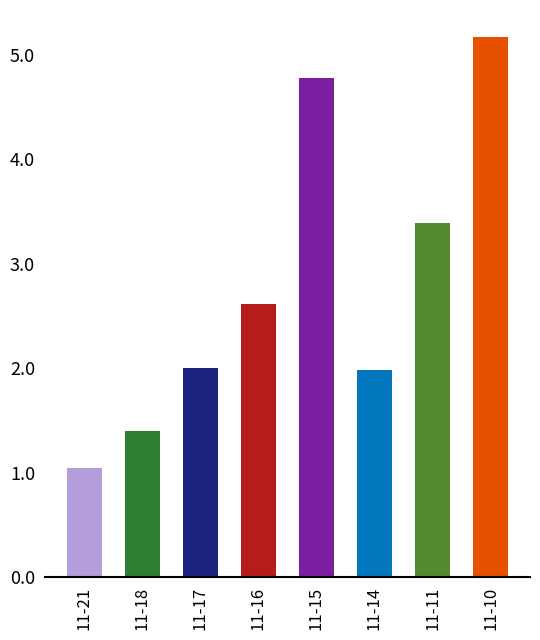

Which has a higher value, 11-17 or 11-11?

11-11